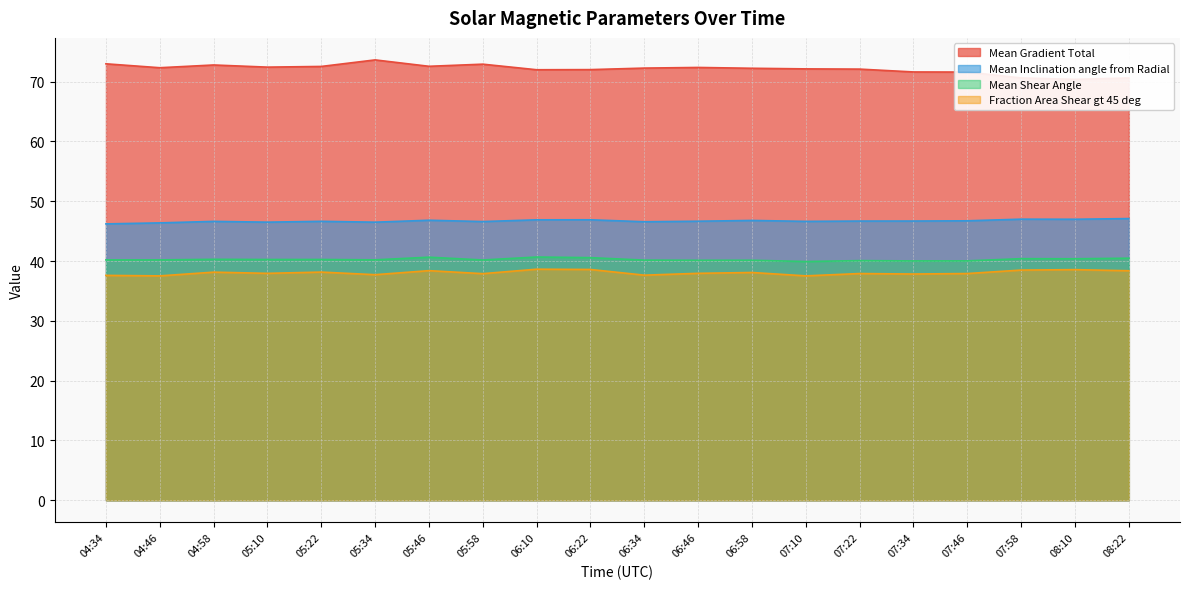

The Mean Gradient Total series shows 72.5 at 05:22. True or false?

True